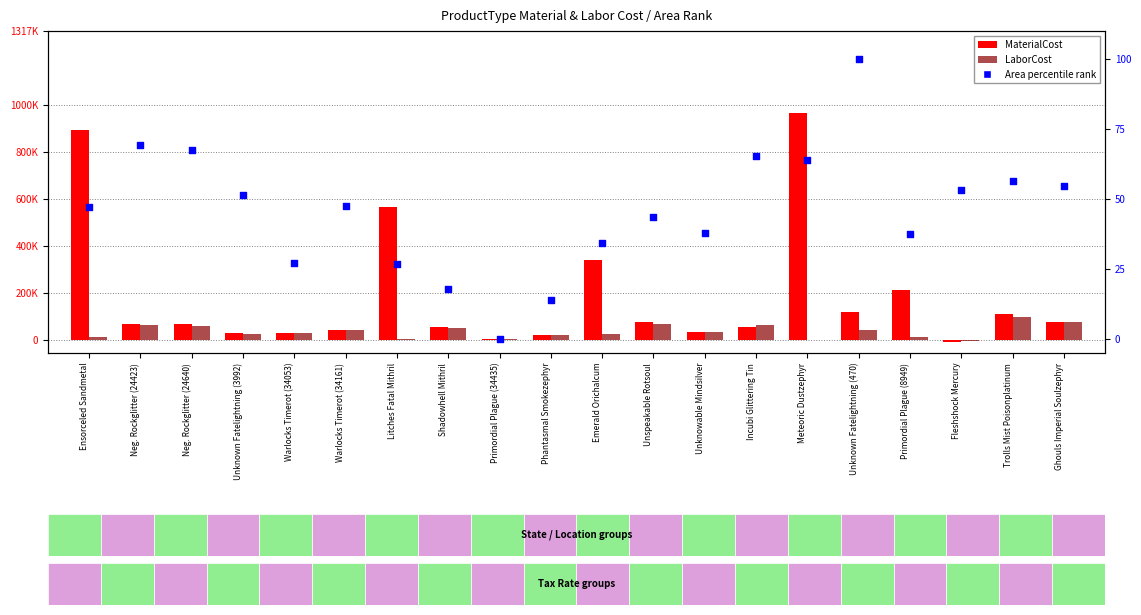

What are all the series names shown in the legend?

MaterialCost (K), LaborCost (K), Area percentile rank